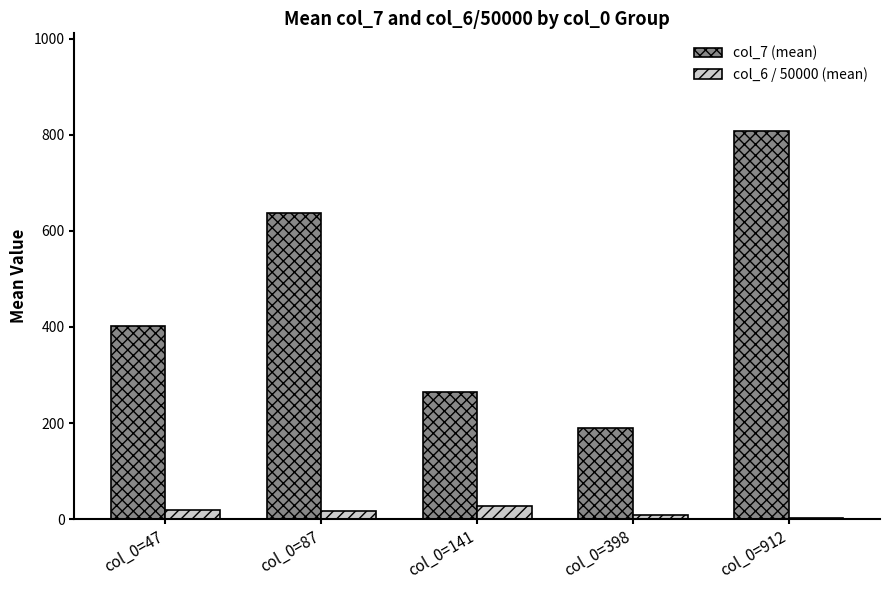

Does the chart contain stacked bars?

No